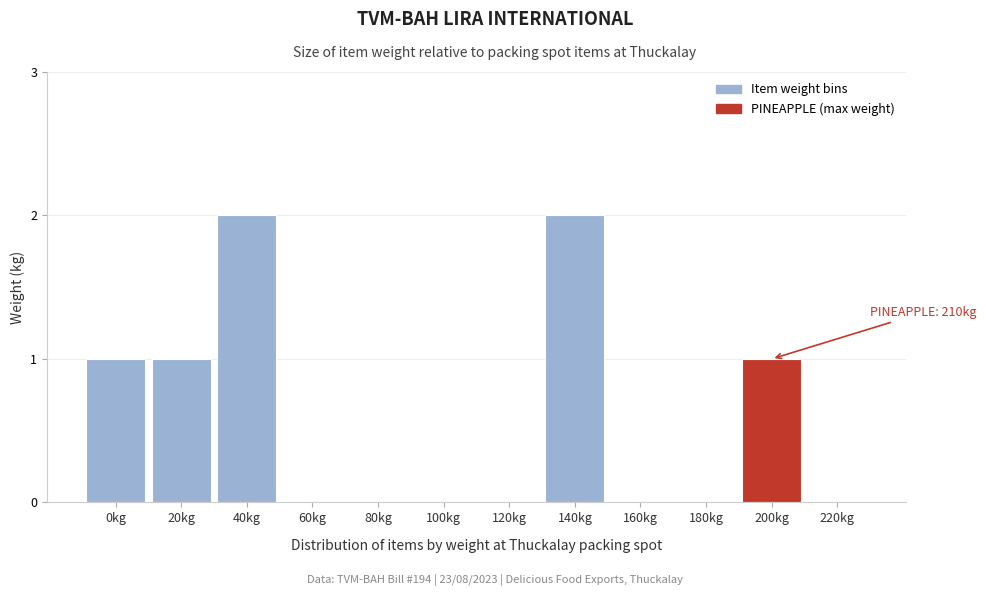

Reading left to right, extract all data points from this chart.

0kg=1	20kg=1	40kg=2	60kg=0	80kg=0	100kg=0	120kg=0	140kg=2	160kg=0	180kg=0	200kg=1	220kg=0